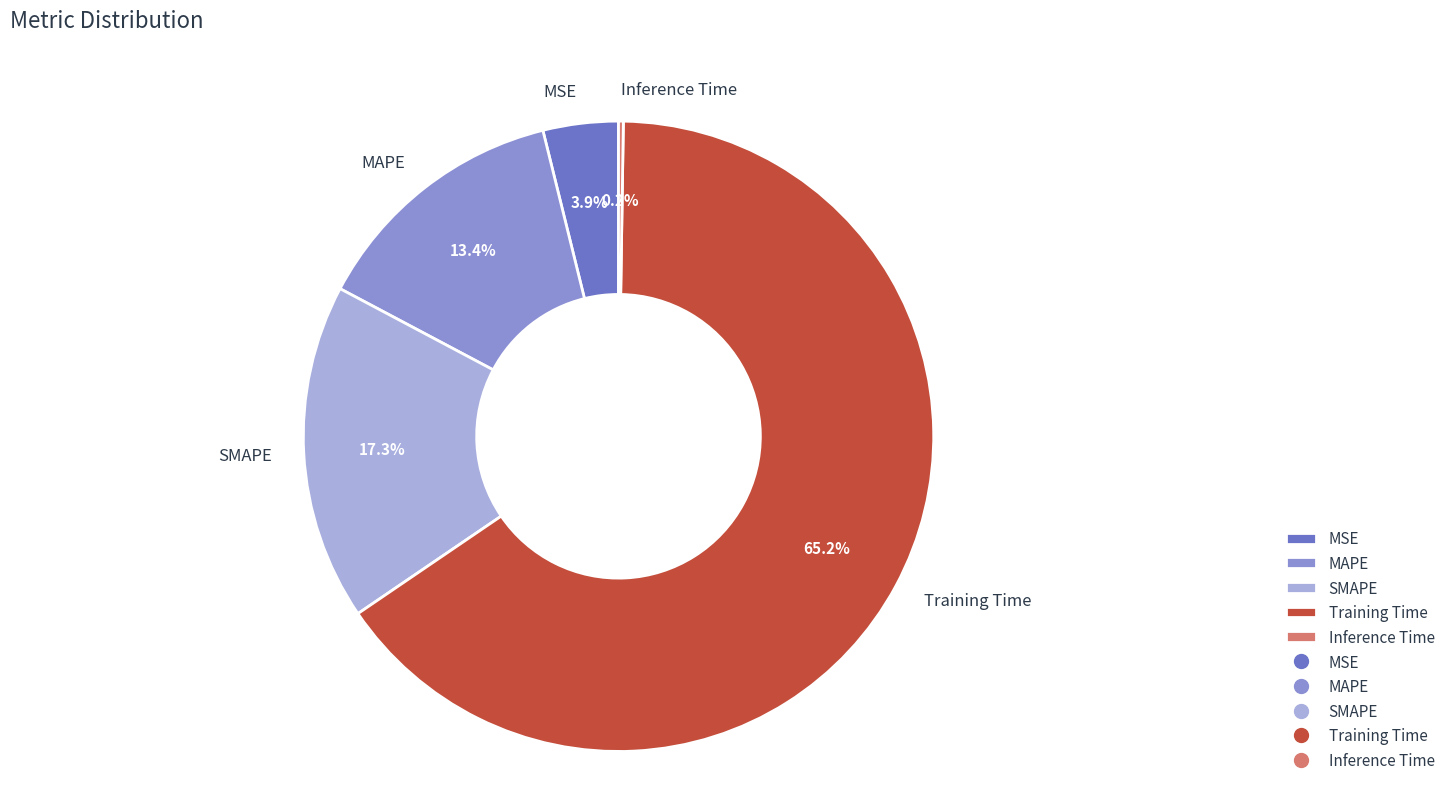

Is the sum of MAPE and Training Time greater than half?

Yes